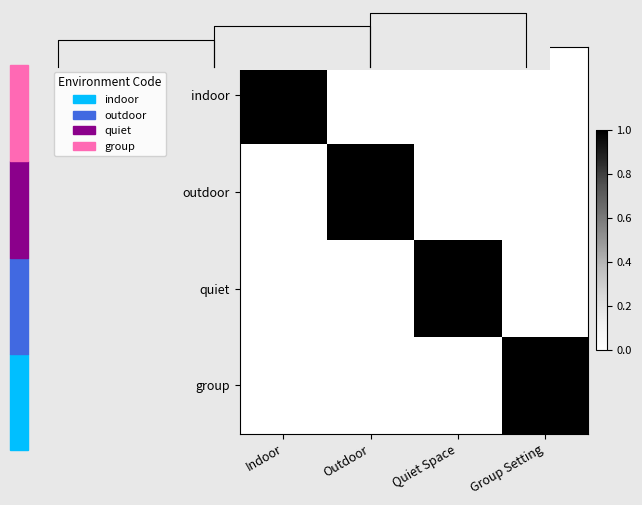

At which category does the chart reach its peak across all series?

Indoor